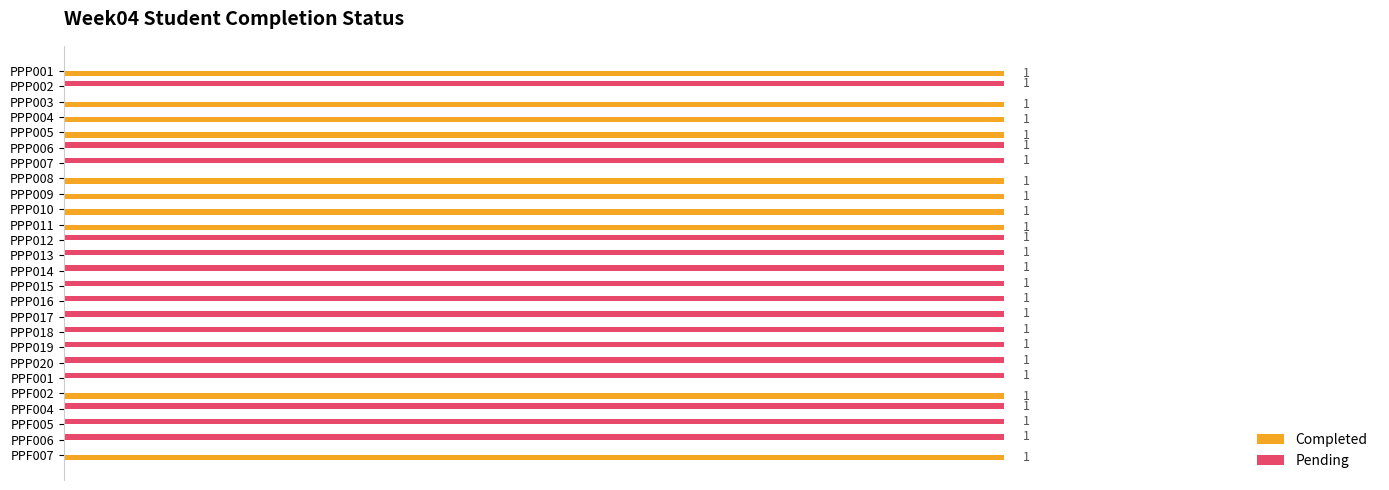

Is the value of Pending at PPF001 greater than the value of Completed at PPP014?

Yes